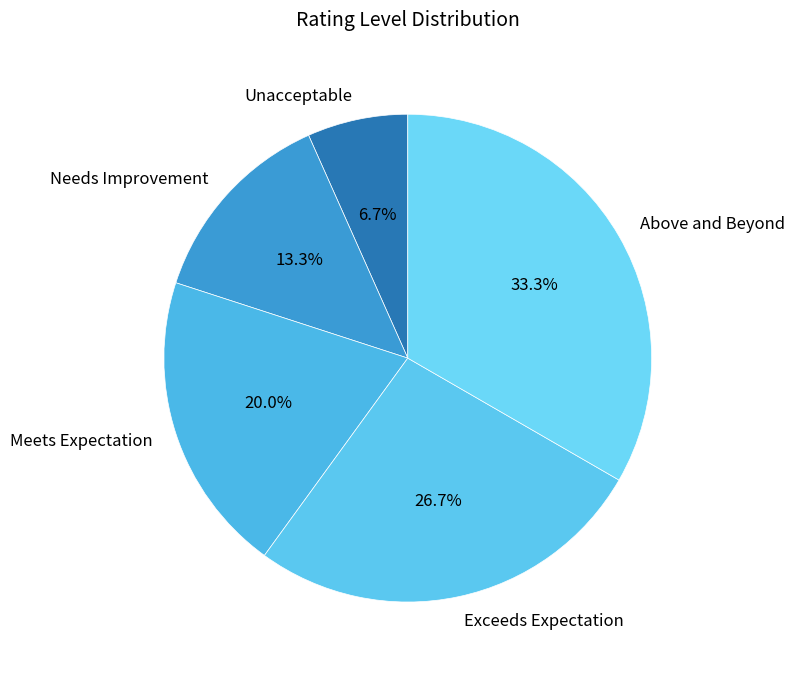

Combined, what portion of the pie is Above and Beyond and Exceeds Expectation?

60.0%